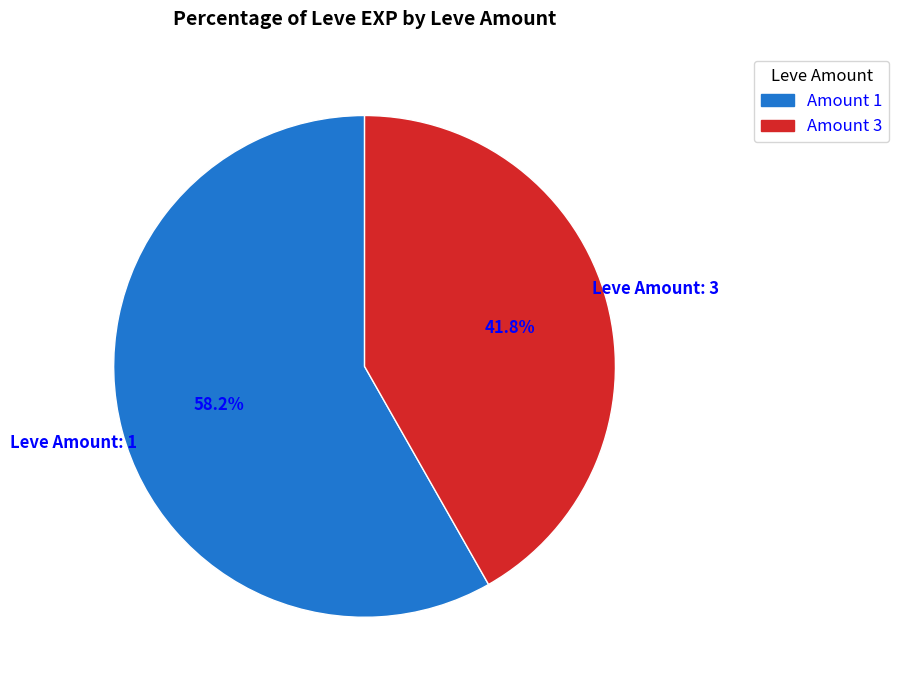

Which category has the smallest portion of the pie?

Amount 3